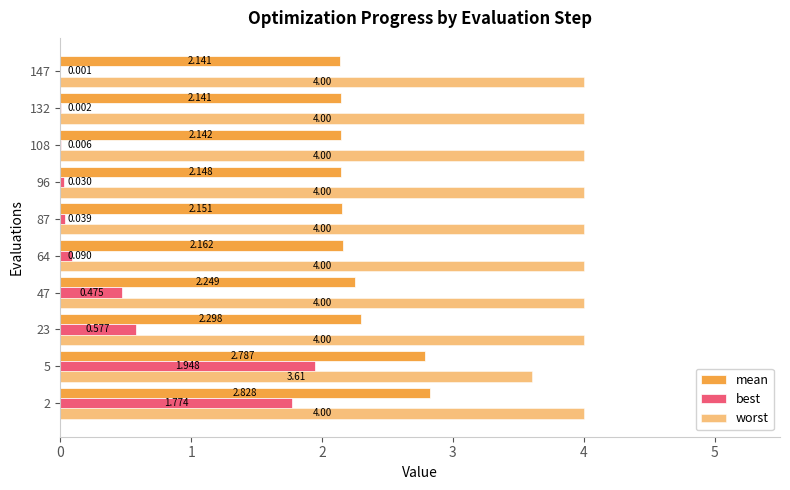

Count the number of data series in this chart.

3